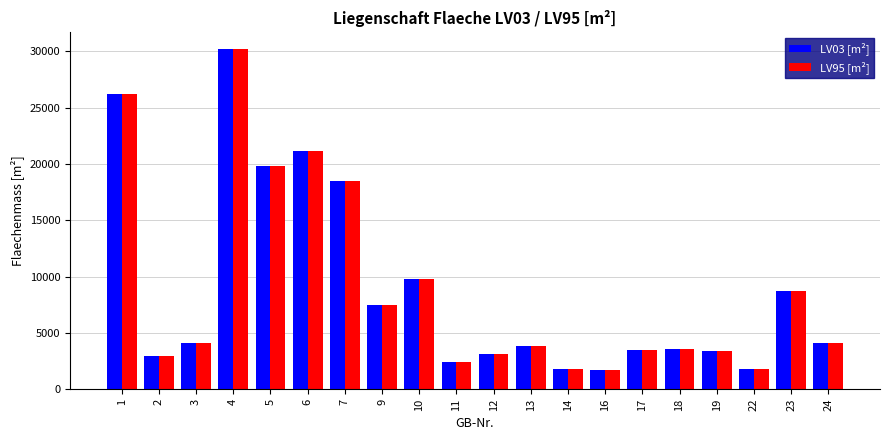

What value does the LV95 [m²] series have at 19, to the nearest 50?

3400